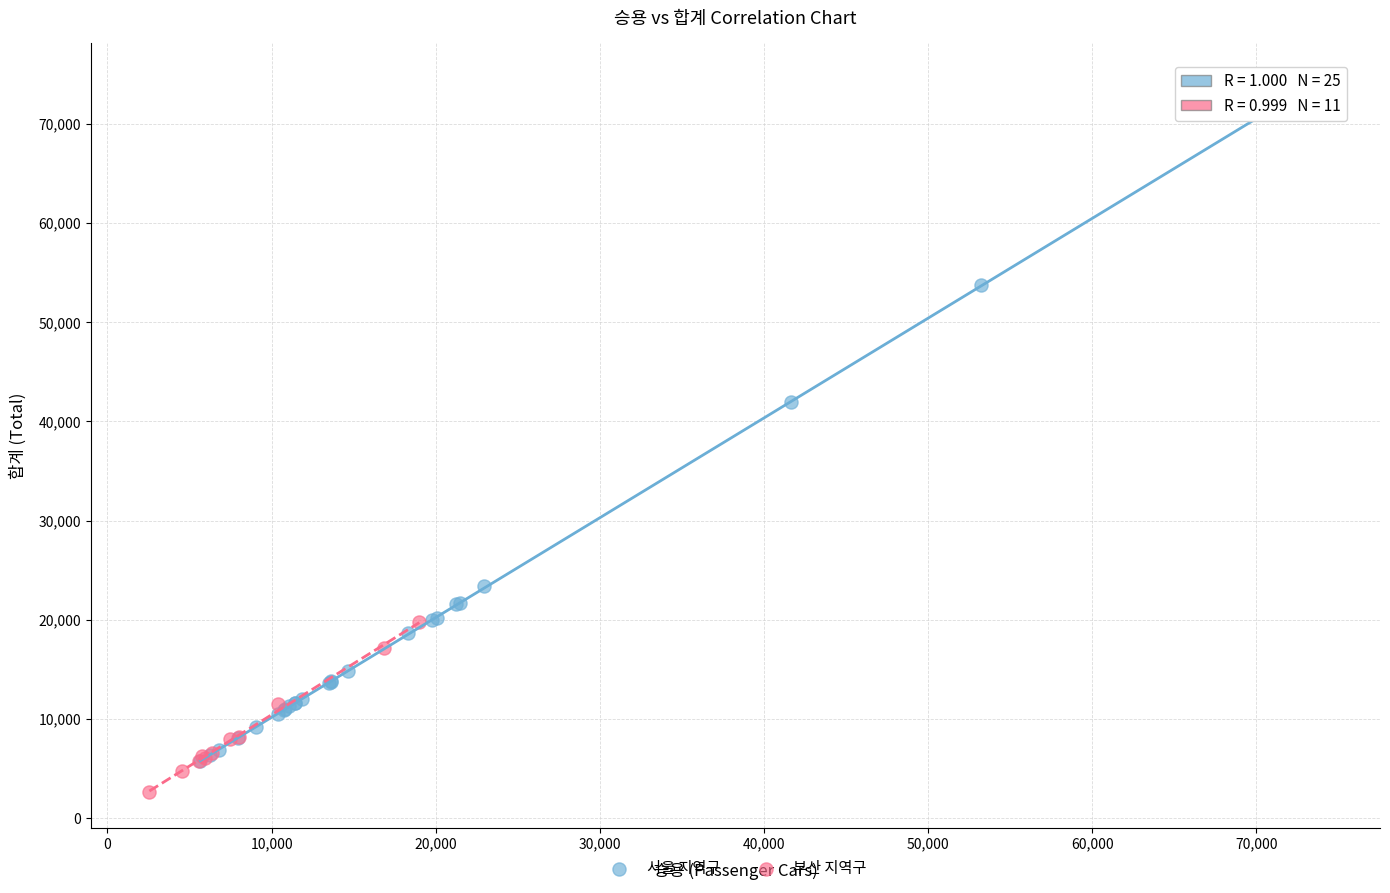

Which series has the largest Y range (max minus min)?

서울 지역구